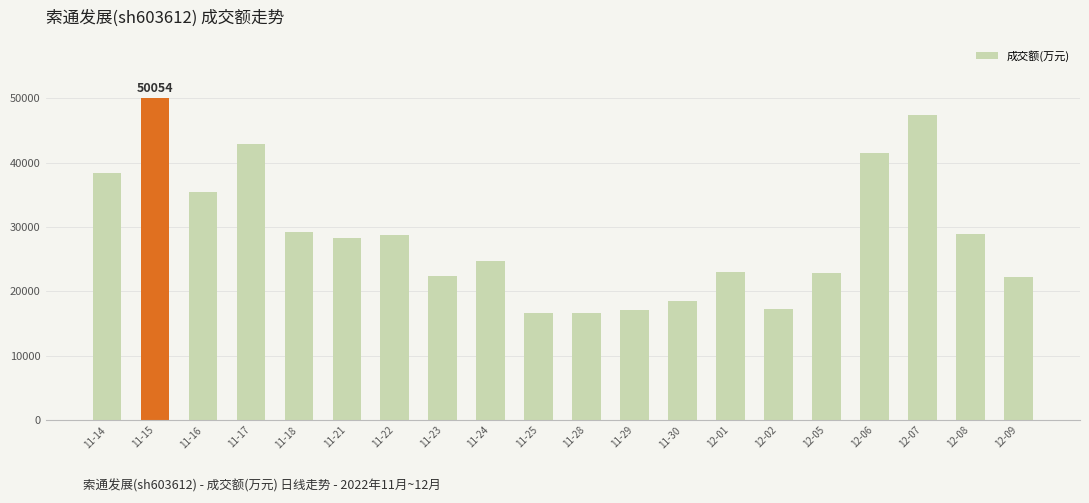

What is the difference between the maximum and second lowest values?

33394